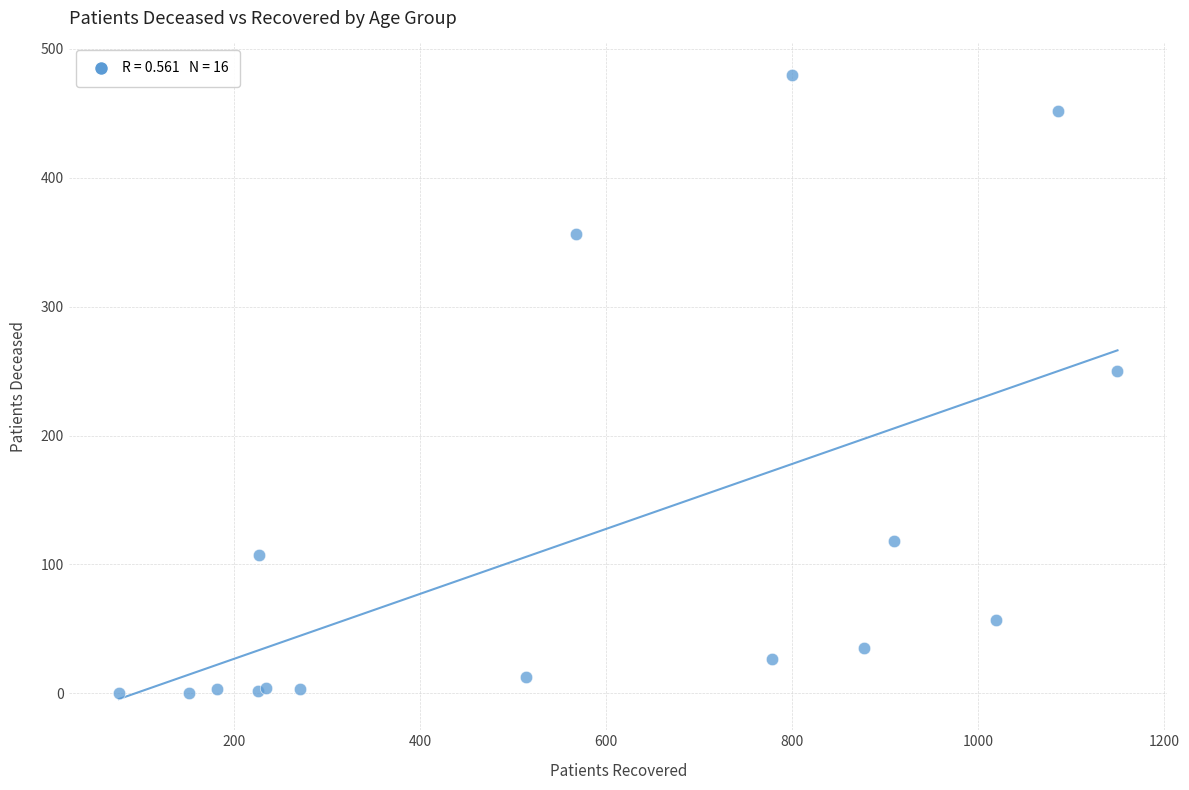

What Y value in the scatter plot is closest to 240?

250